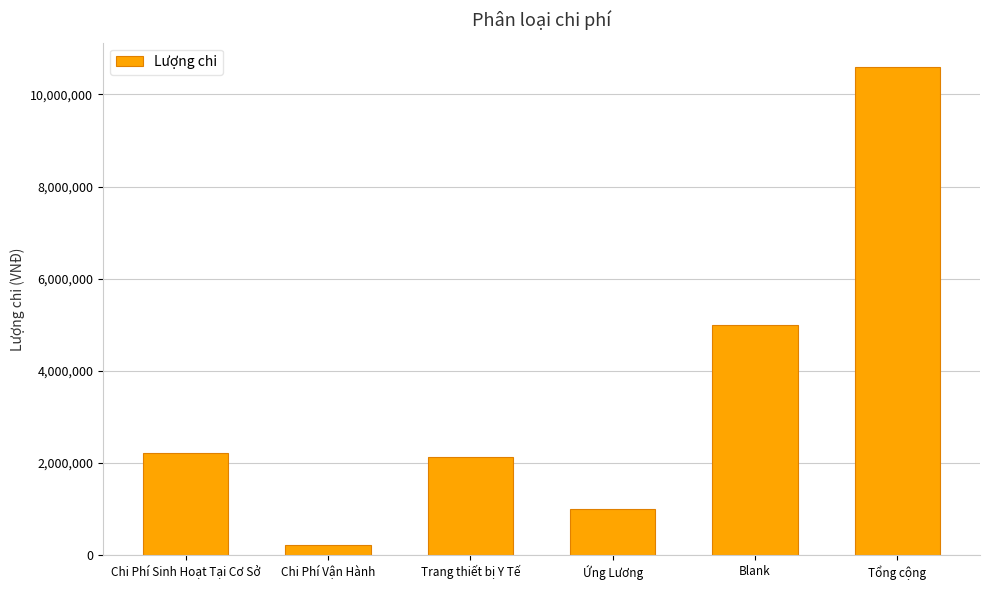

At which label is the value closest to 5406500?

Blank